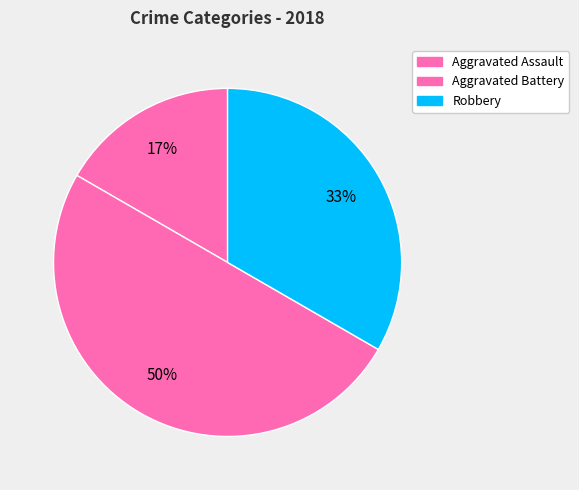

What is the largest slice in the pie chart?

Aggravated Battery